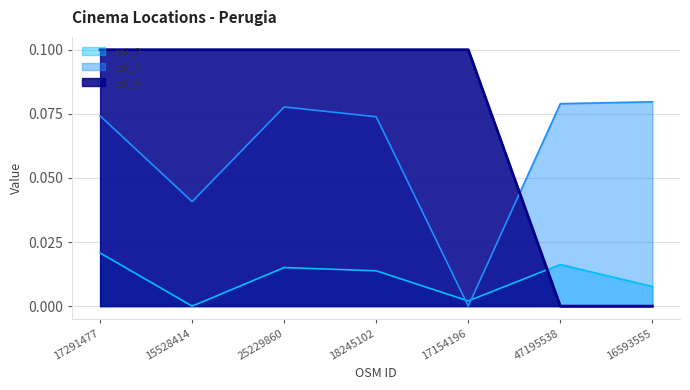

How many lines are shown in the chart?

3